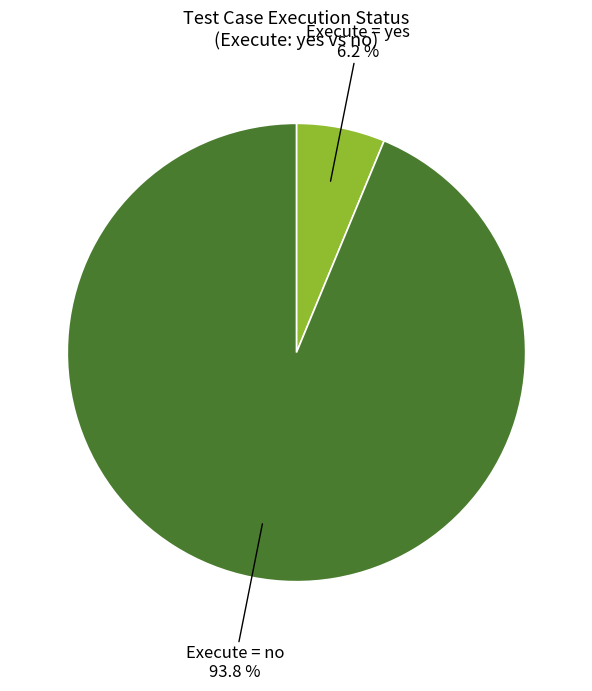

Is there any slice that represents more than half of the pie?

Yes